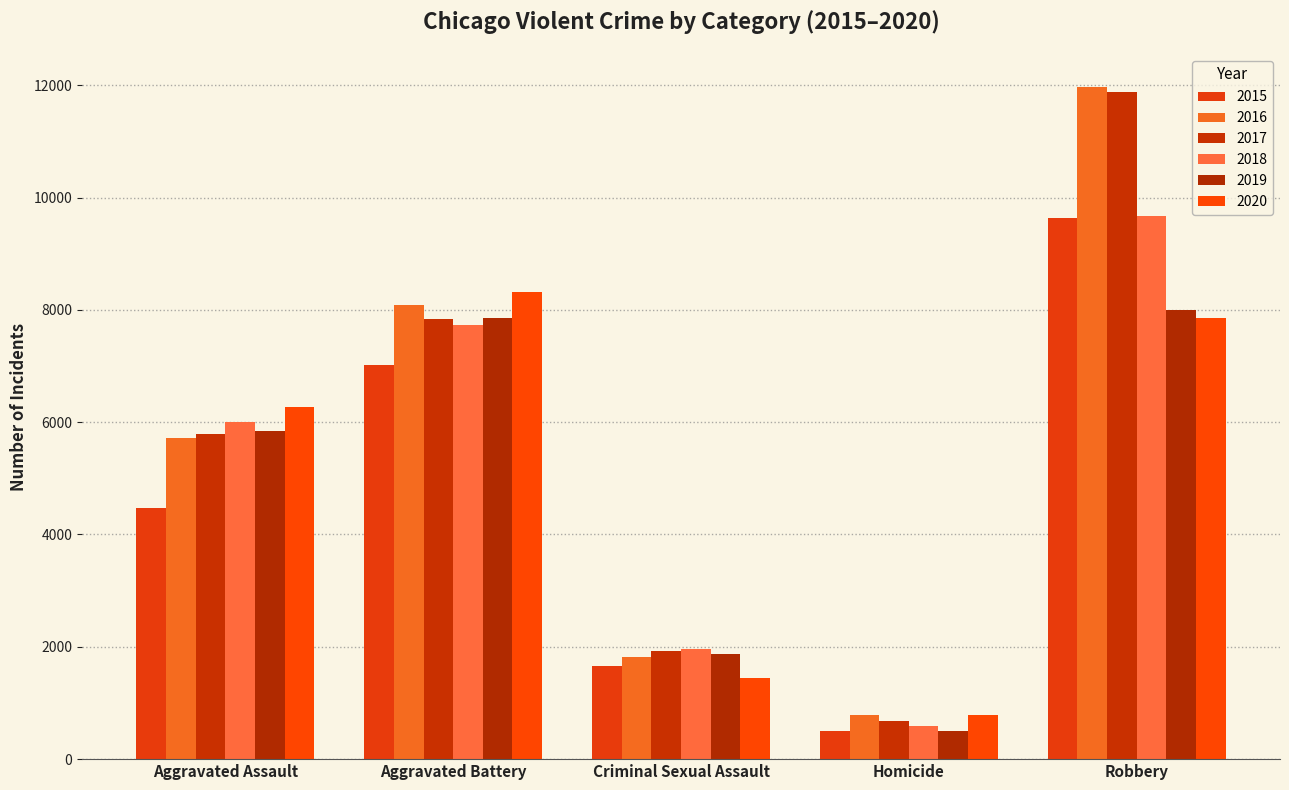

At which label does 2017 reach its minimum?

Homicide